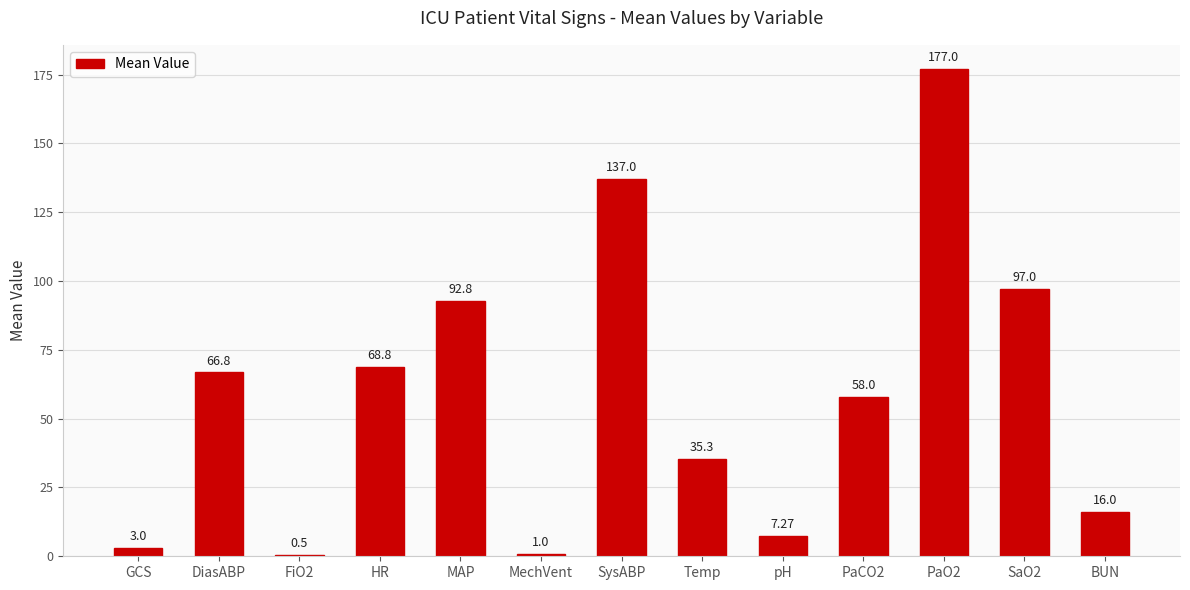

What is the sum of all values?

760.5